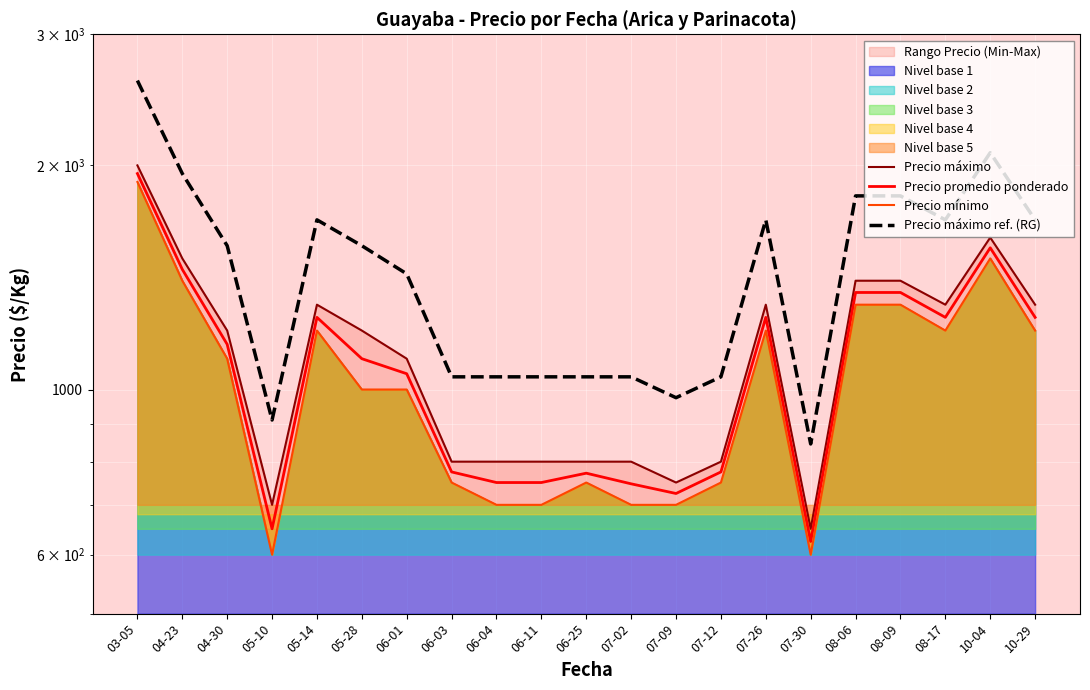

True or false: Precio promedio ponderado and Precio máximo cross at least once.

False